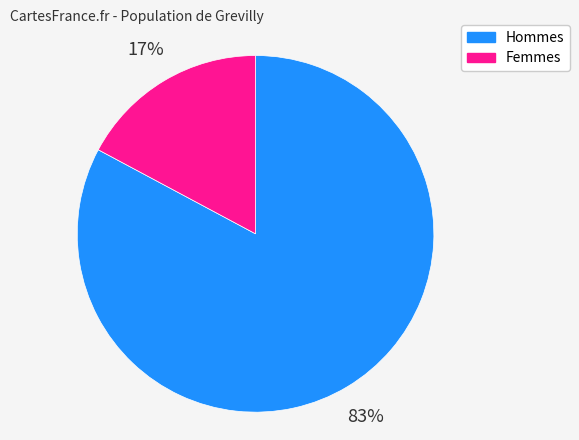

To the nearest percent, what is the difference between the largest and smallest slice percentages?

66%